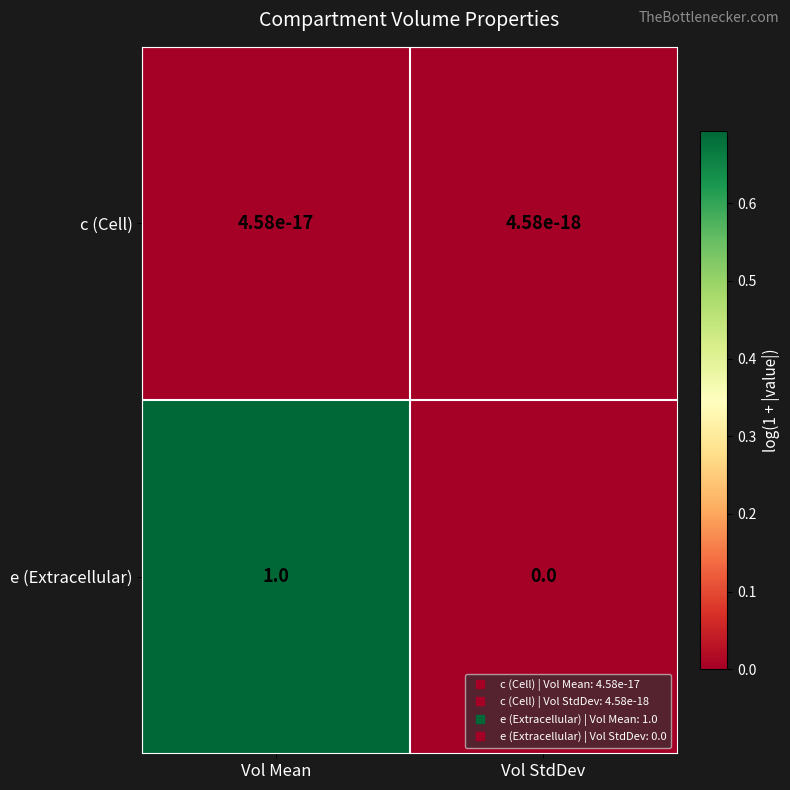

Is it true that c (Cell) equals 0.0 at Vol StdDev?

True